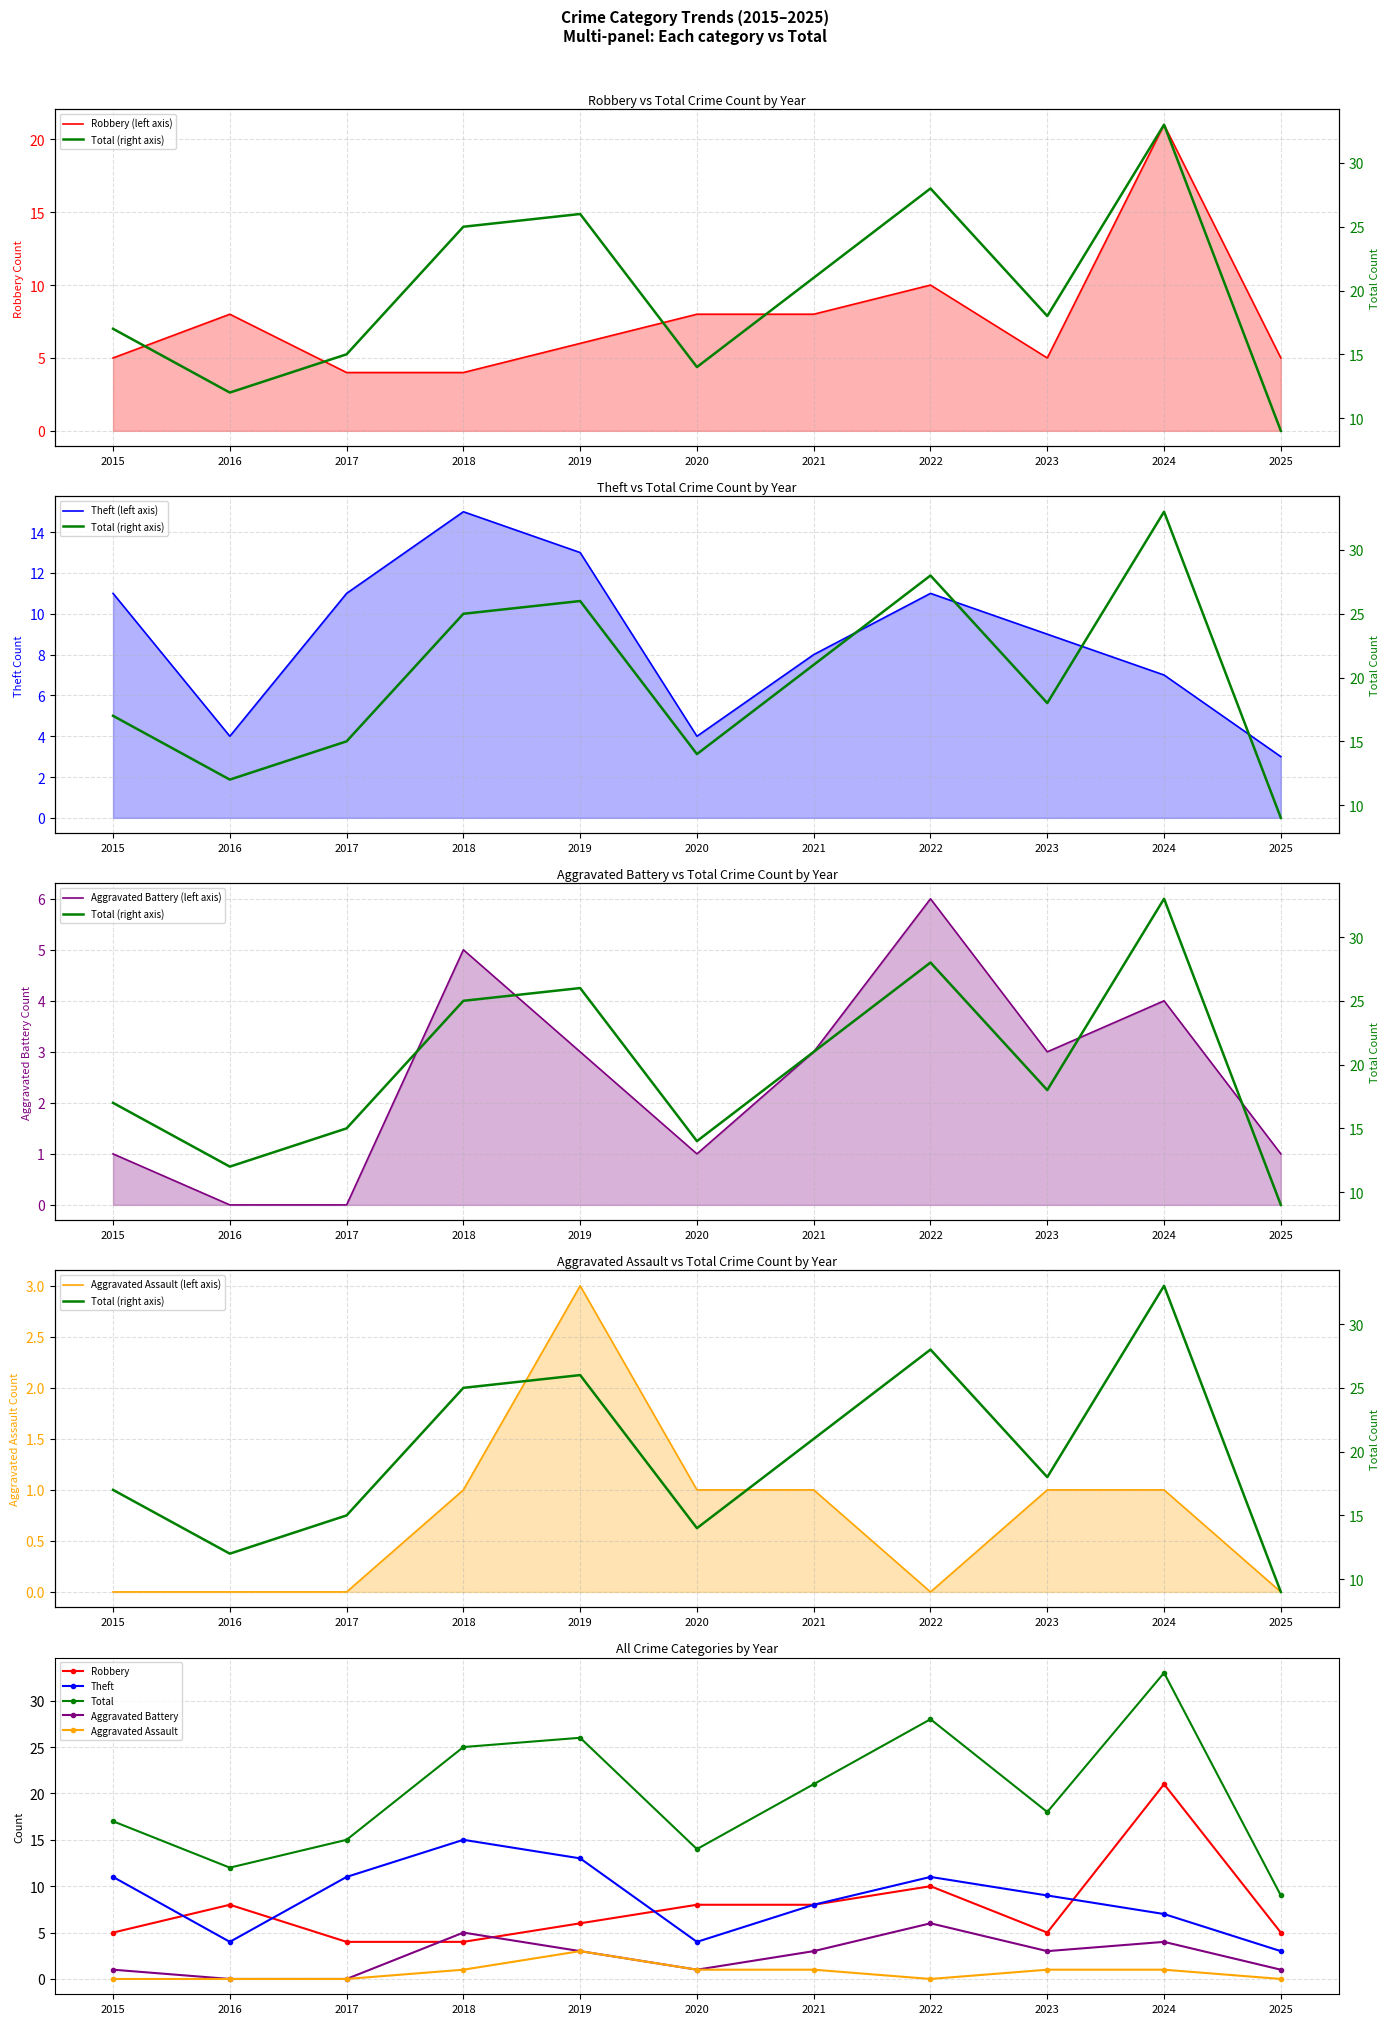

List the labels in order of Aggravated Battery value, smallest first.

2016, 2017, 2015, 2020, 2025, 2019, 2021, 2023, 2024, 2018, 2022